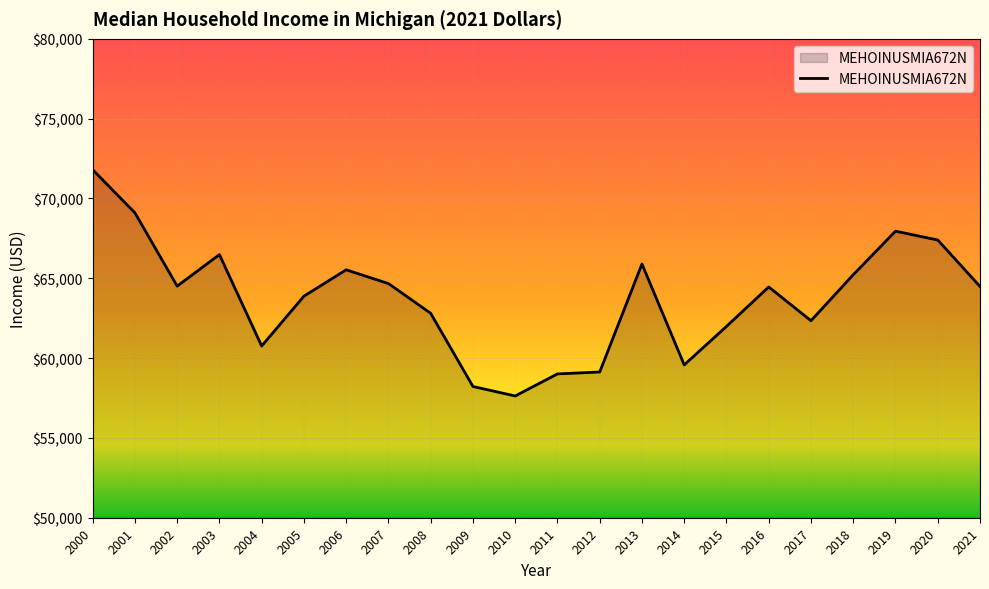

What is the change in value from 2001 to 2018?

-3881